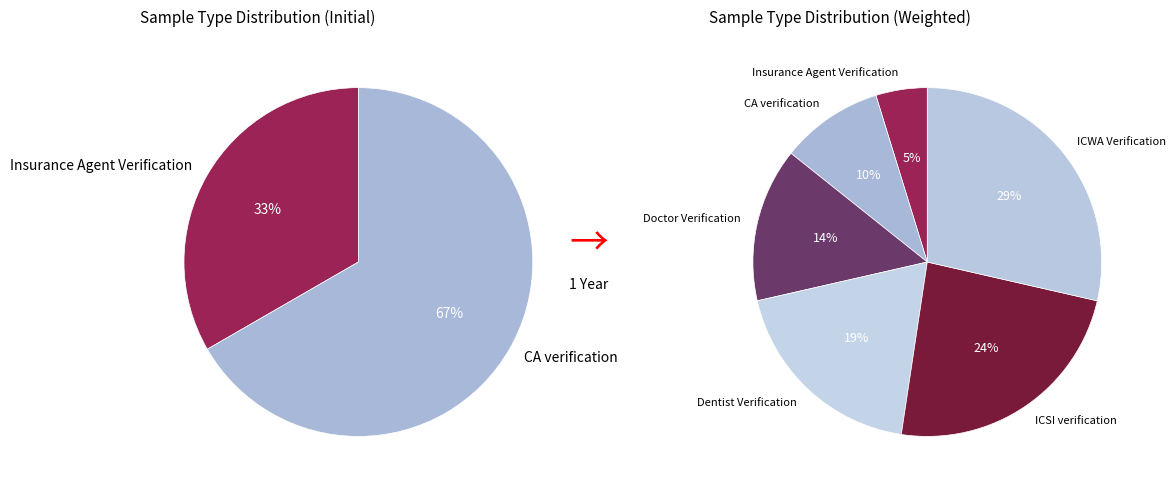

True or false: Doctor Verification accounts for 1% of the total.

False